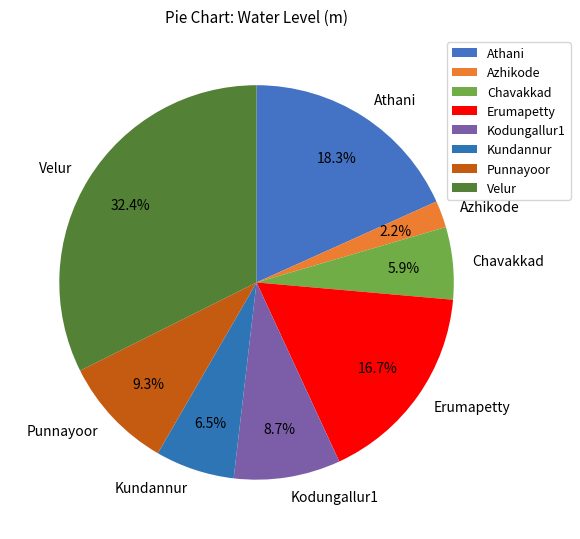

Rank the categories by value from highest to lowest.

Velur, Athani, Erumapetty, Punnayoor, Kodungallur1, Kundannur, Chavakkad, Azhikode